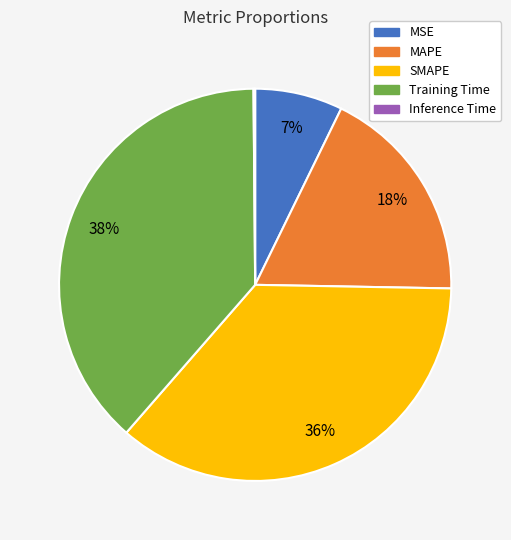

To the nearest percent, what portion does MAPE represent?

18%